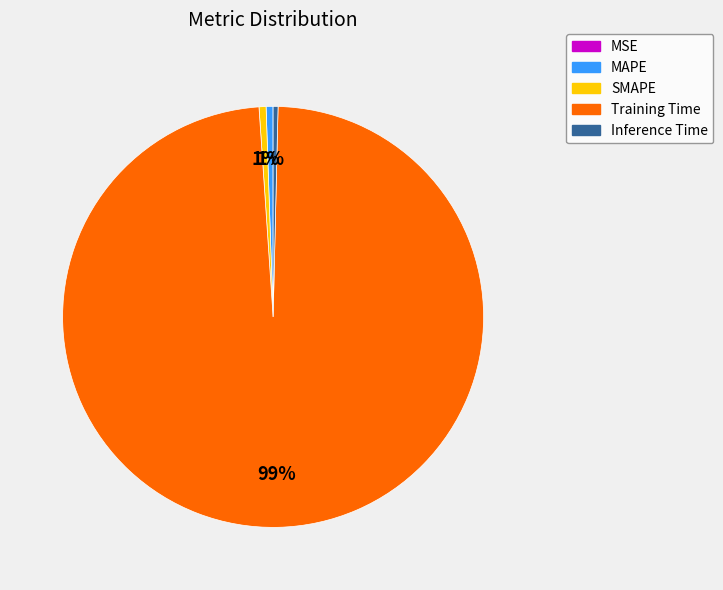

To the nearest percent, what percentage of the pie is MAPE?

1%